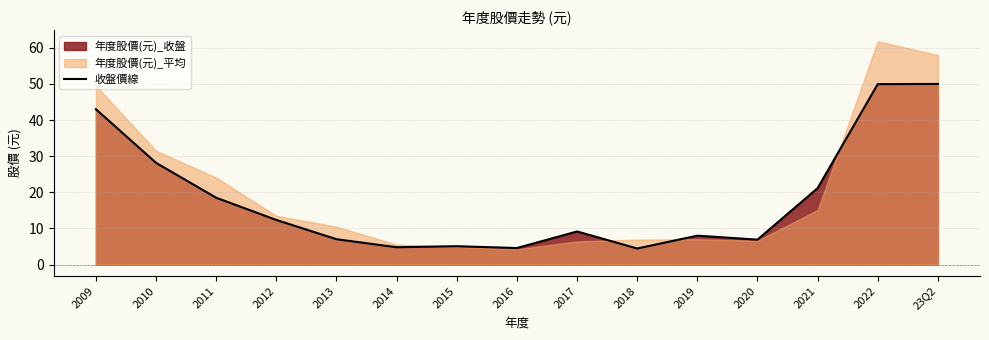

At which label is the value closest to 27?

2010